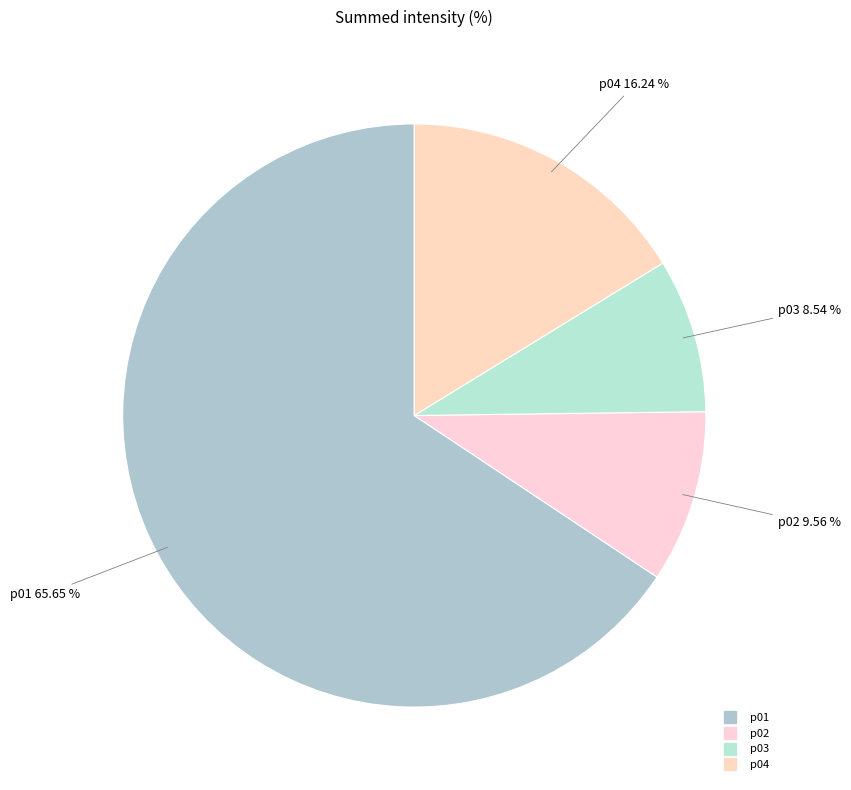

Which category has the smallest portion of the pie?

p03